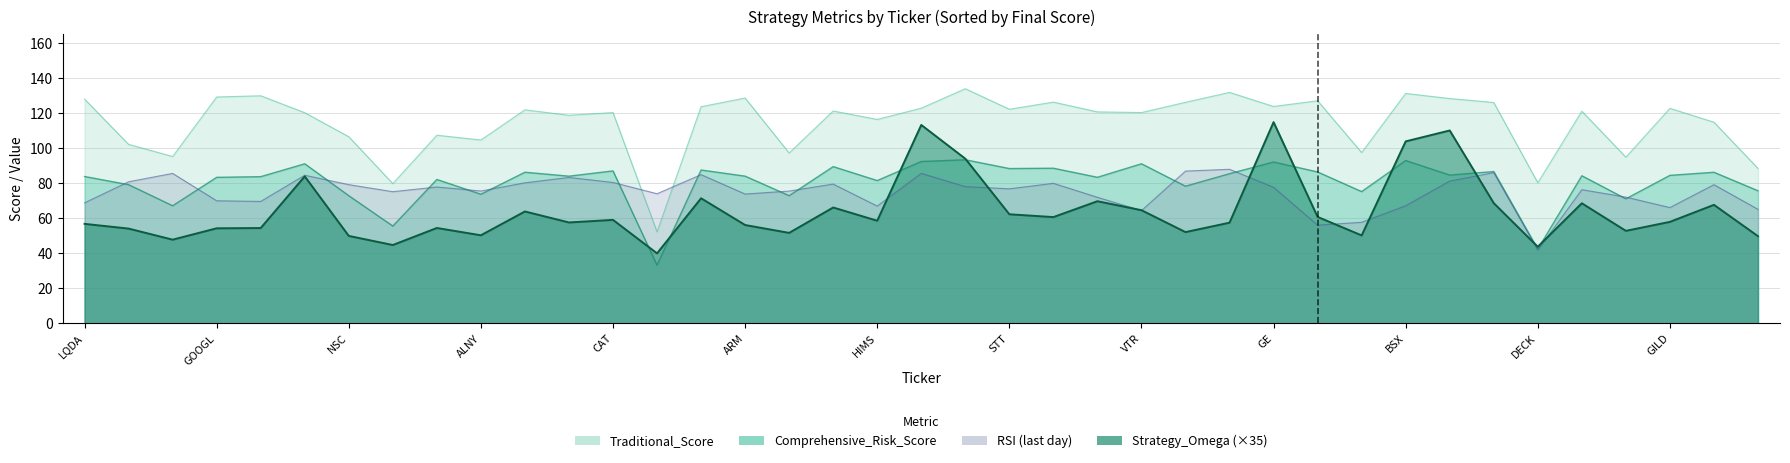

Reading left to right, what are all the values shown in this chart?

Strategy_Omega: 56.7	54.0	47.7	54.2	54.4	83.9	49.9	44.7	54.4	50.2	63.8	57.5	59.0	39.9	71.4	56.1	51.6	66.1	58.5	113.2	93.9	62.2	60.6	69.7	64.5	52.0	57.4	114.8	60.7	50.2	103.8	110.0	68.6	43.7	68.5	52.8	57.9	67.6	49.7
Comprehensive_Risk_Score: 83.8	79.1	67.1	83.3	83.7	91.0	72.8	55.5	82.1	73.6	86.2	84.0	87.0	33.2	87.5	84.0	72.8	89.4	81.4	92.3	93.3	88.3	88.5	83.3	91.0	78.2	85.4	92.1	86.4	75.2	92.9	84.6	86.6	42.3	84.2	71.0	84.4	86.2	75.6
Traditional_Score: 127.9	102.1	95.2	129.2	129.9	120.2	106.5	79.7	107.3	104.6	121.8	118.7	120.3	52.2	123.6	128.6	97.2	121.2	116.3	122.8	133.9	122.2	126.2	120.7	120.3	126.1	131.8	123.7	127.0	97.4	131.2	128.3	126.0	80.2	121.0	94.8	122.7	114.8	88.4
RSI: 68.7	80.8	85.5	69.9	69.5	84.5	79.1	75.1	77.8	75.5	80.2	83.2	80.4	73.9	84.8	73.8	75.5	79.4	66.9	85.6	78.0	76.7	79.9	71.9	64.3	86.9	87.9	77.6	56.0	57.6	67.1	81.2	86.0	41.8	76.2	72.0	66.0	79.1	65.0